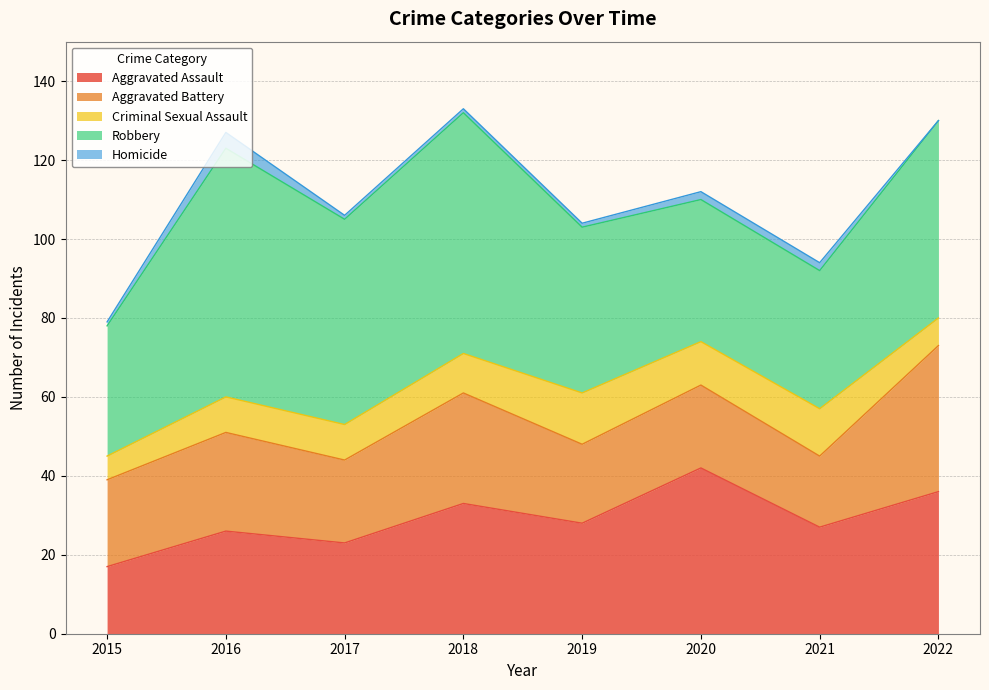

Rank the categories by Criminal Sexual Assault value from lowest to highest.

2015, 2022, 2016, 2017, 2018, 2020, 2021, 2019